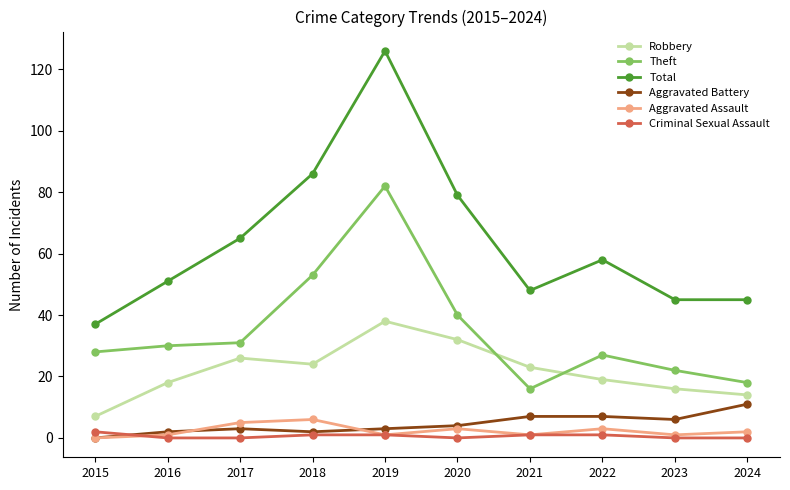

Is it true that Robbery equals 18 at 2016?

True